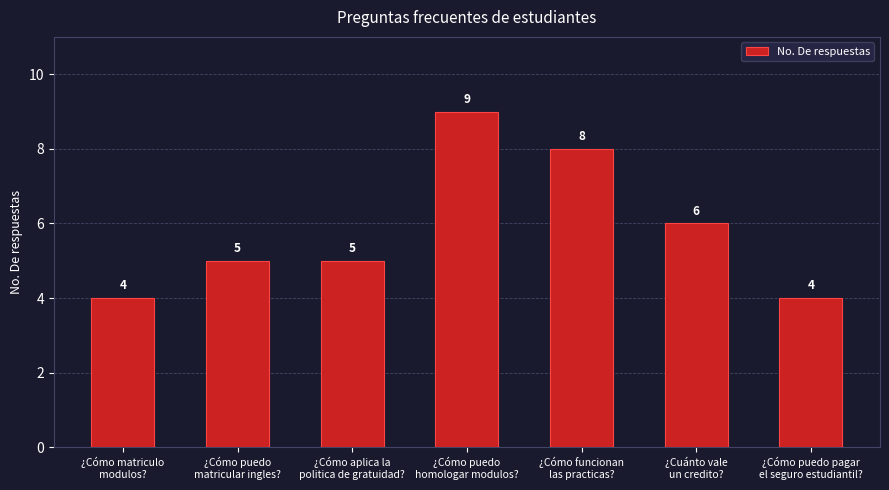

Are the bars grouped side by side (vs. stacked)?

No